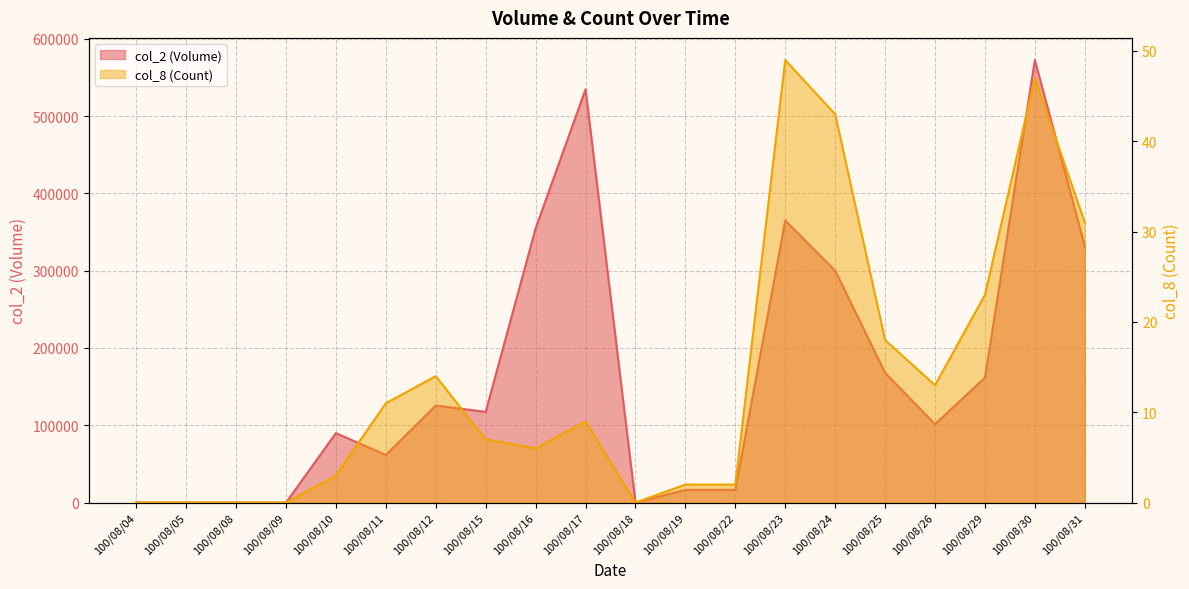

List the series in order of their overall mean, highest first.

col_2 (Volume), col_8 (Count)